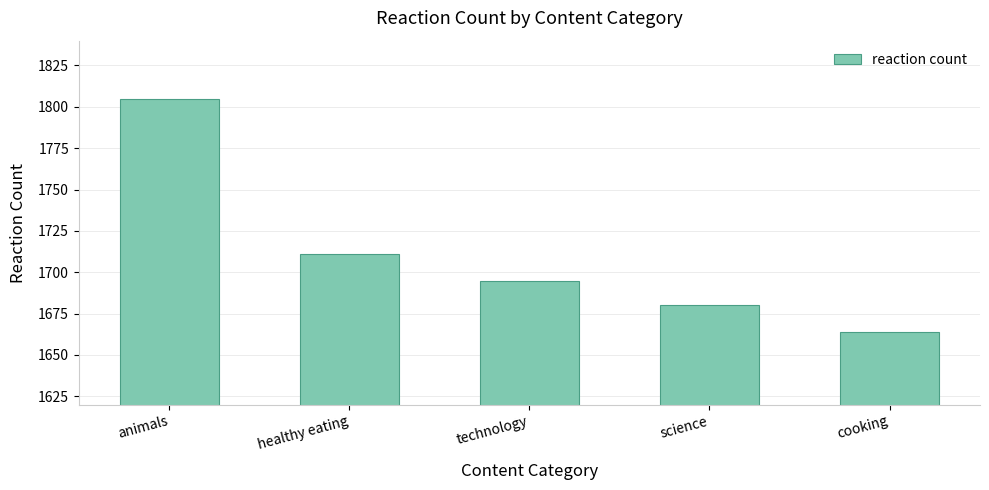

Reading left to right, list all the values displayed in this chart.

1805	1711	1695	1680	1664